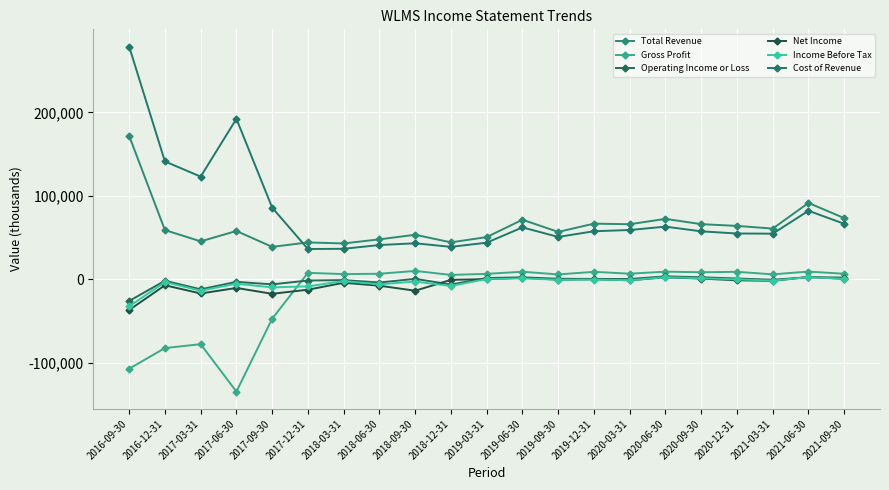

True or false: Cost of Revenue and Operating Income or Loss intersect in this chart.

False